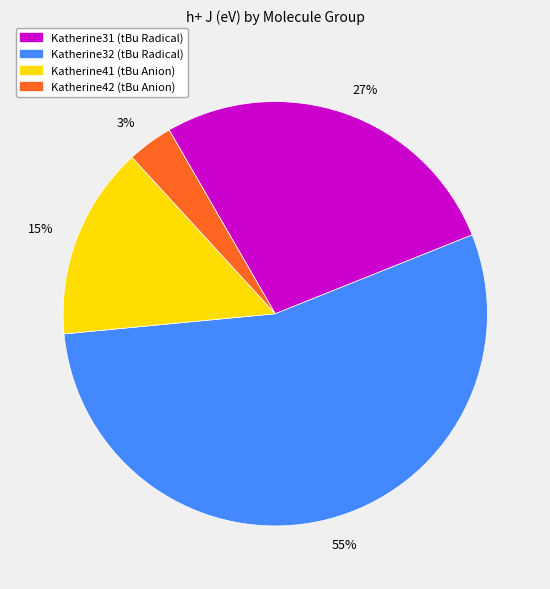

True or false: 55% accounts for 46% of the total.

False